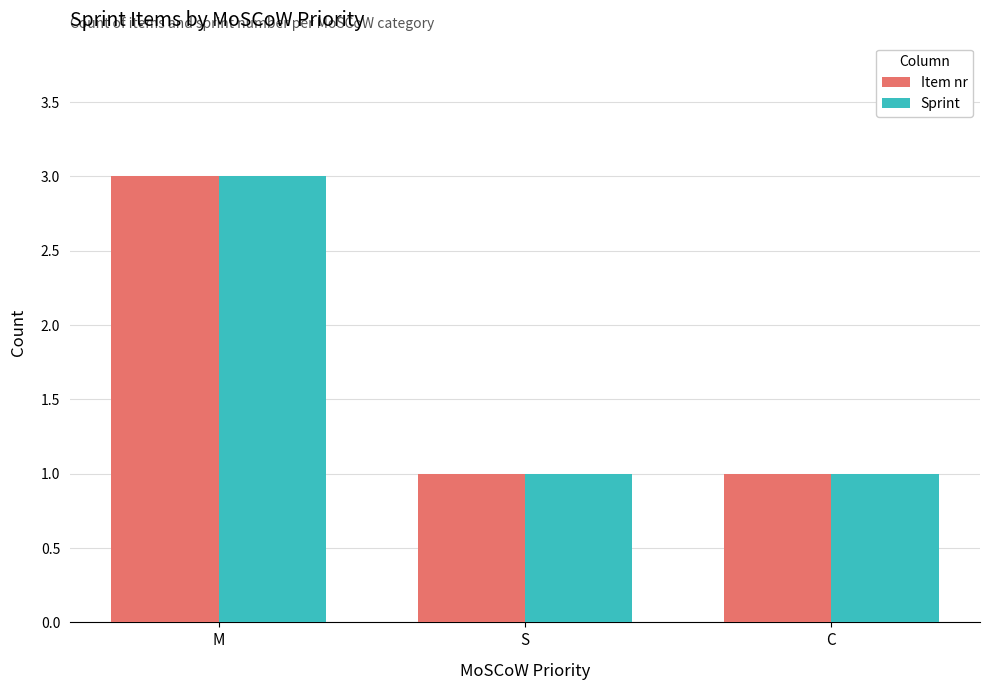

What is the maximum value shown in the chart?

3